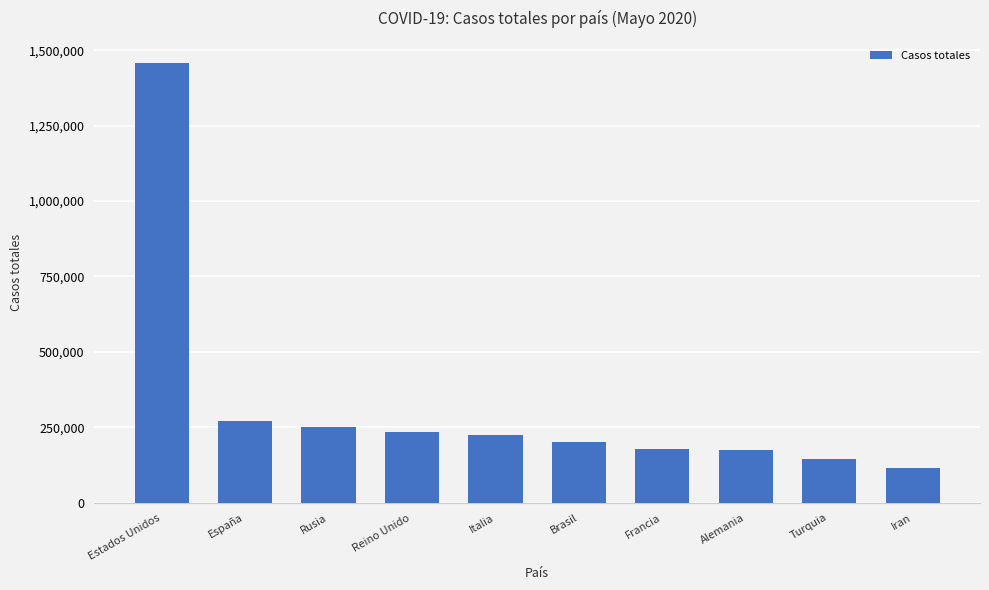

What is the value of the 8th bar from the left?

174975